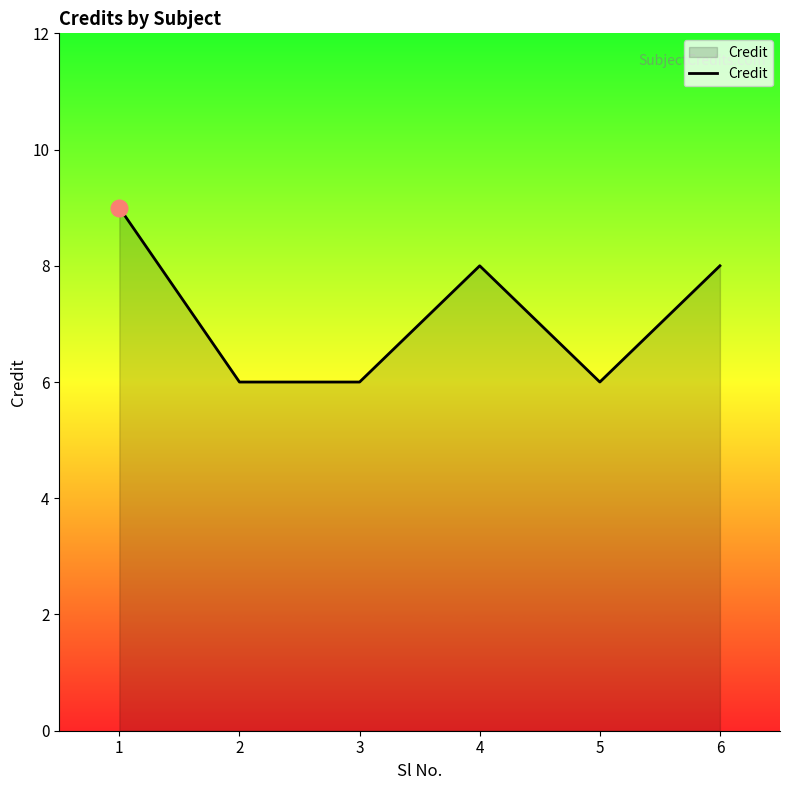

Read the value at 1.

9